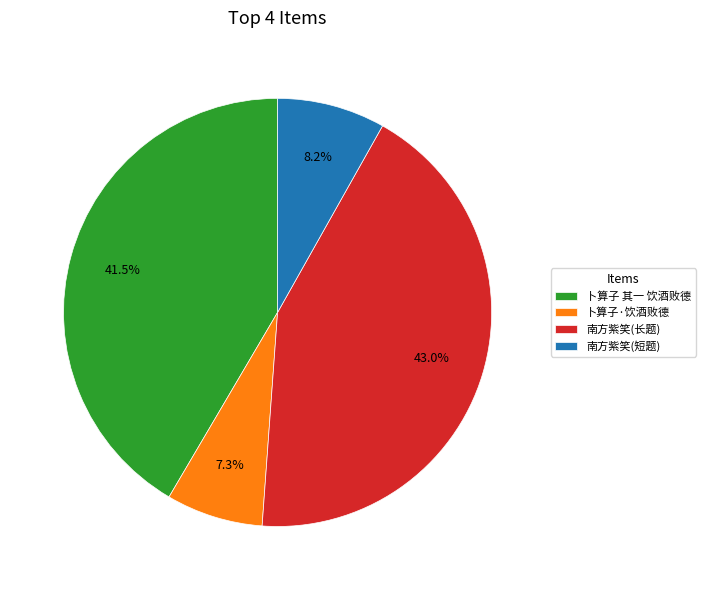

Is there any slice that represents more than half of the pie?

No